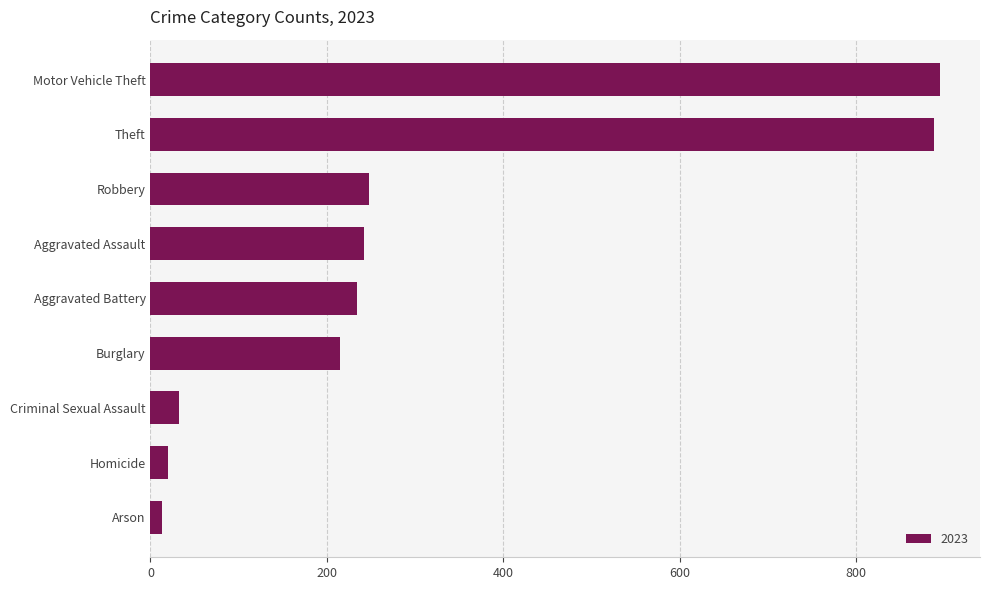

What is the difference between the maximum and minimum values?

883